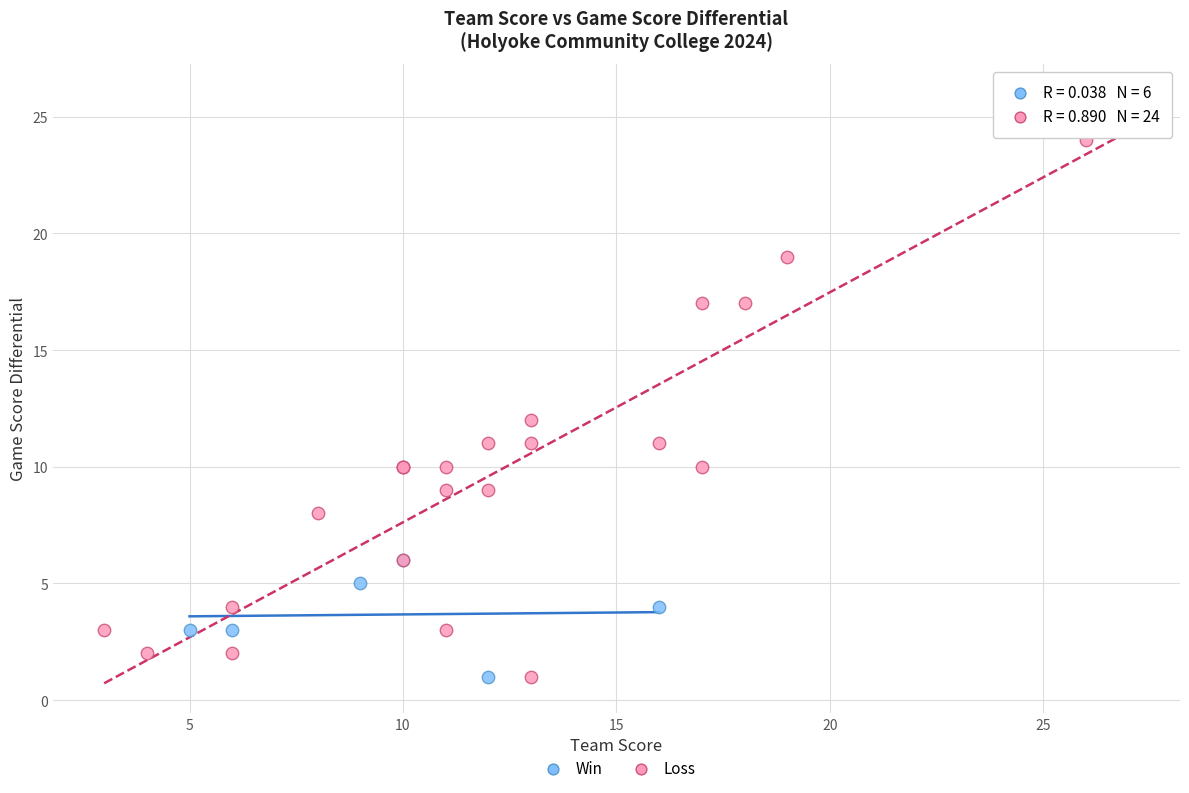

Which series has the largest Y range (max minus min)?

Loss